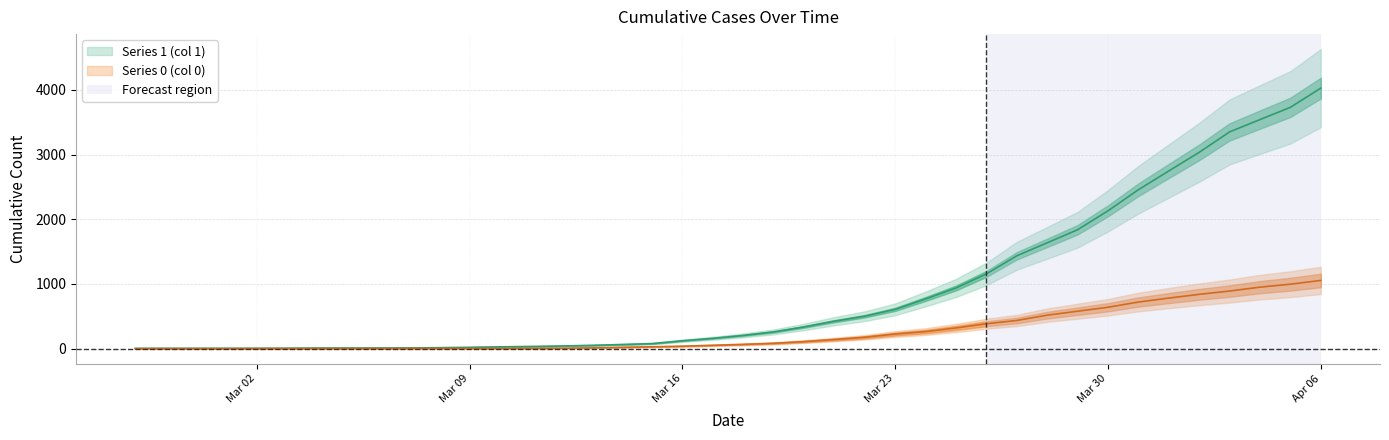

The value of 1 at 2020-03-04 is 5. True or false?

False